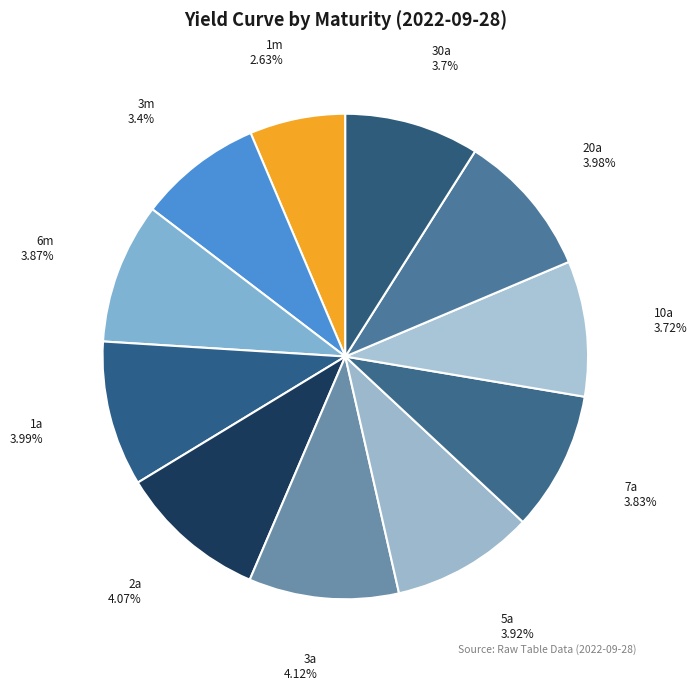

To the nearest percent, what is the combined percentage of 1a and 1m?

16%